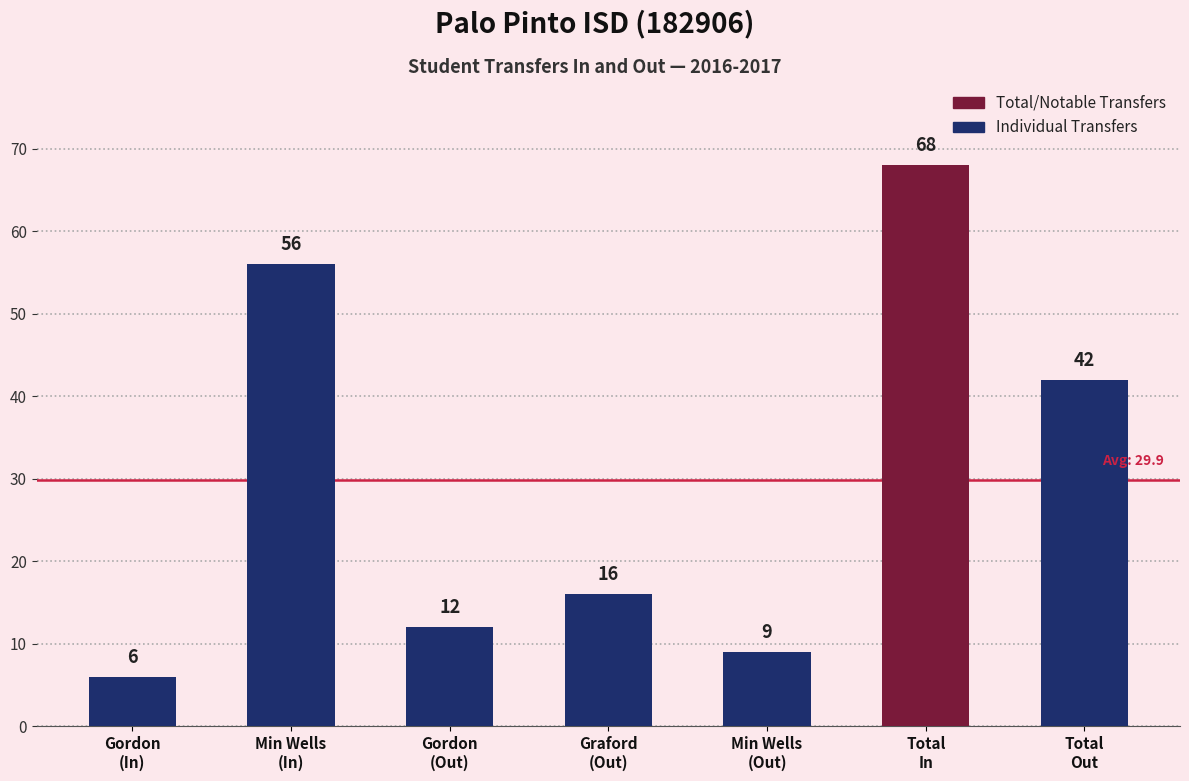

The value at Min Wells
(In) is 74. True or false?

False